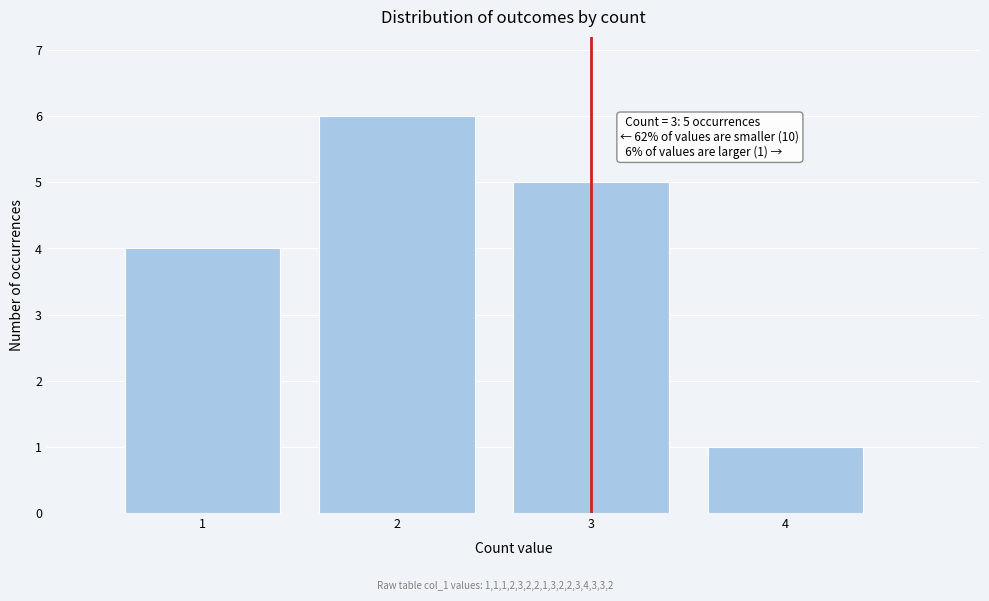

Over which range of the x-axis is the bar tallest?

1.5 to 2.5